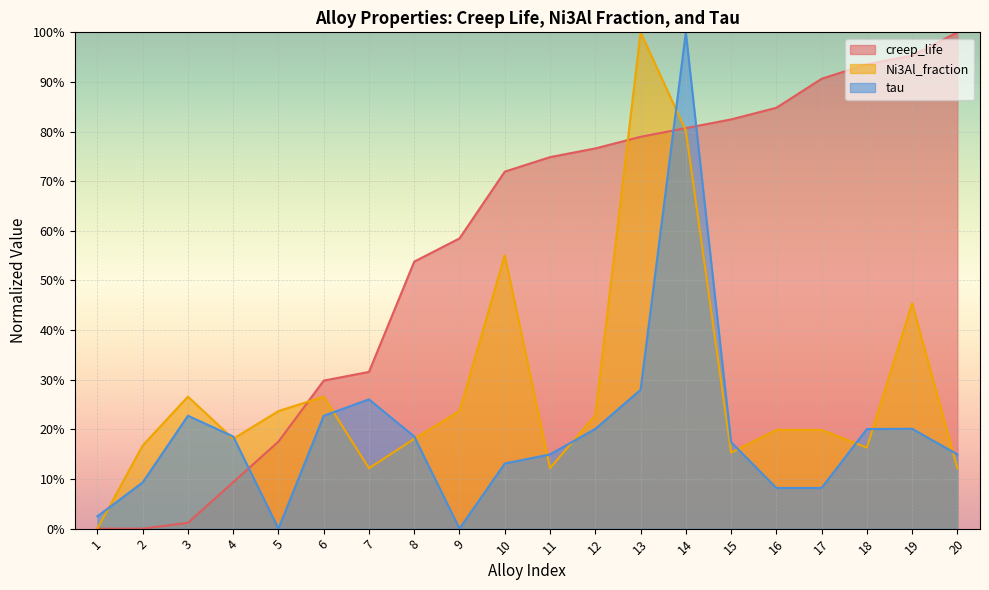

What is the difference between the second highest and second lowest values in the Ni3Al_fraction series?

68.1